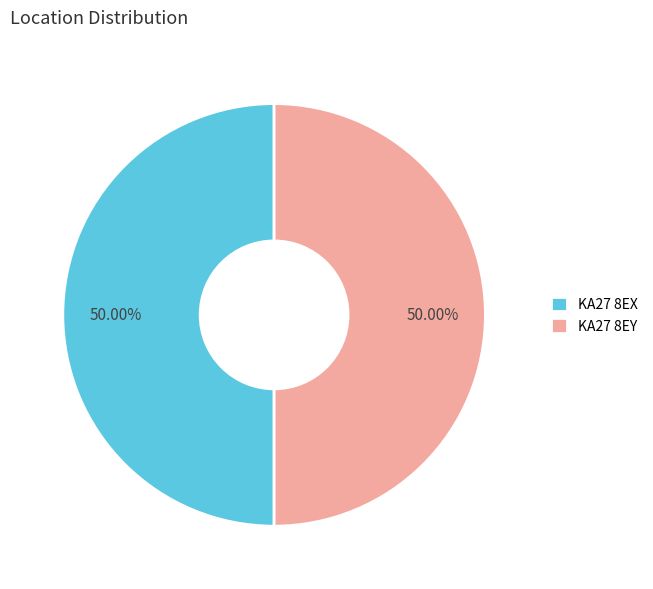

True or false: KA27 8EX accounts for 57% of the total.

False